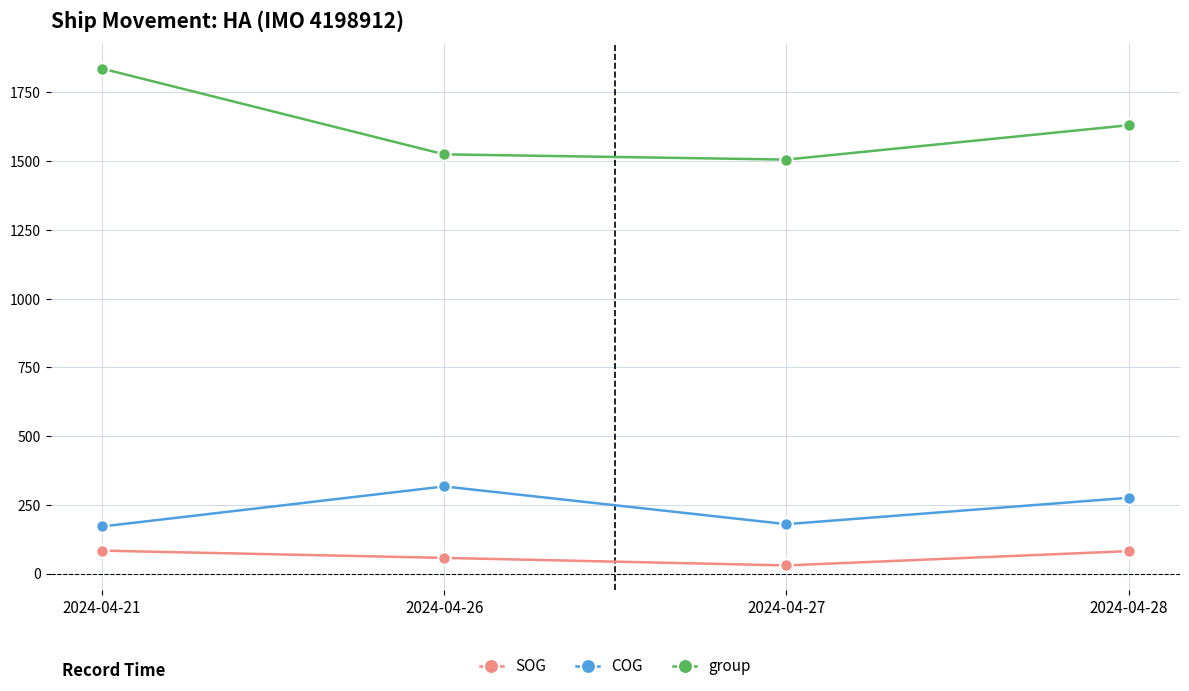

At which category is the sum across all series the highest?

2024-04-21